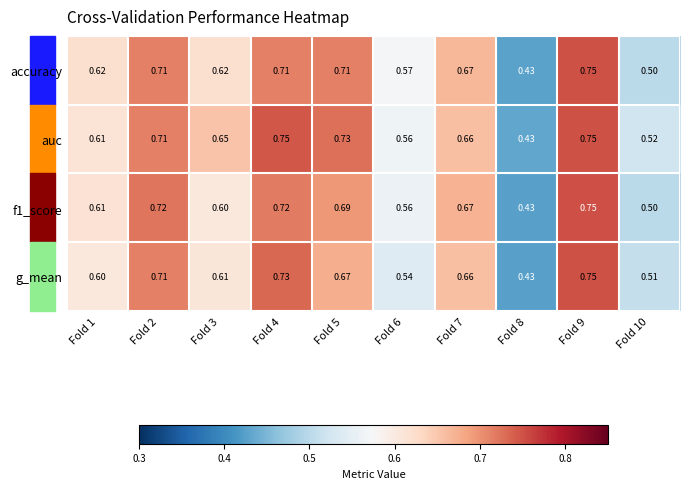

At Fold 5, list the series in order from largest to smallest.

auc, accuracy, f1_score, g_mean